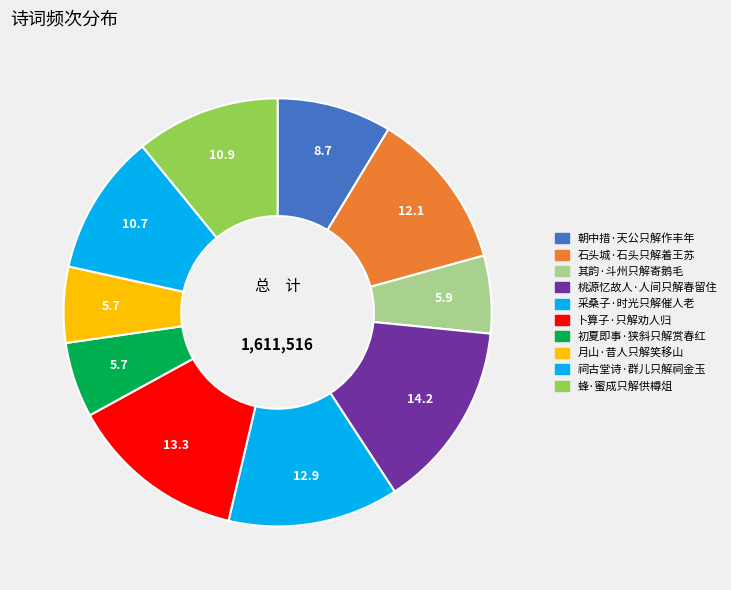

Count the number of slices in the pie.

10